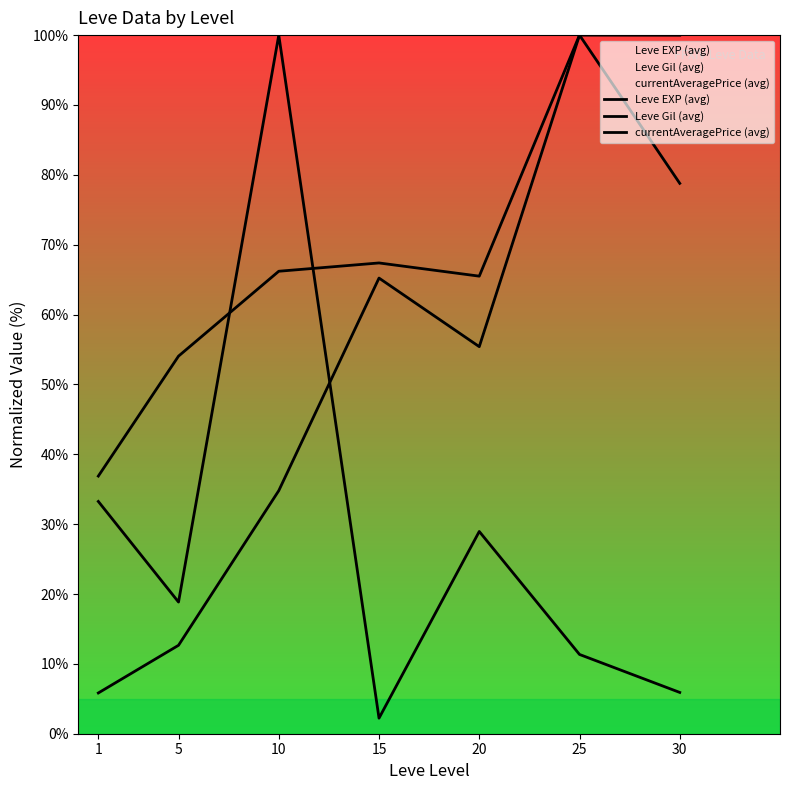

What is the maximum value for currentAveragePrice (avg)?

100.0